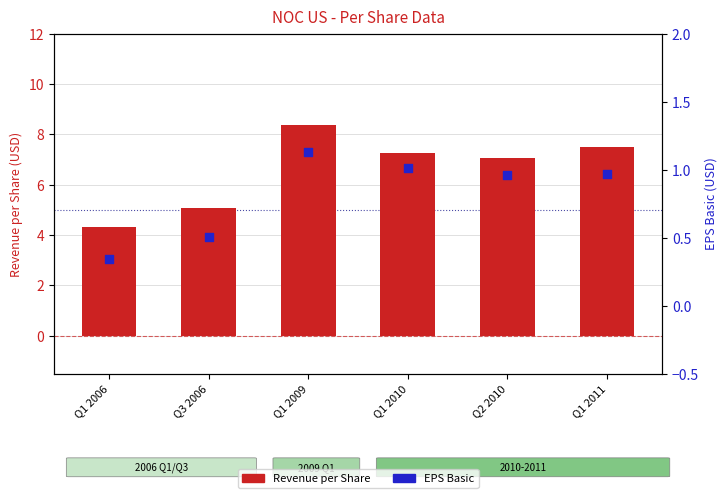

What is the total value across all series at Q1 2011?

8.5